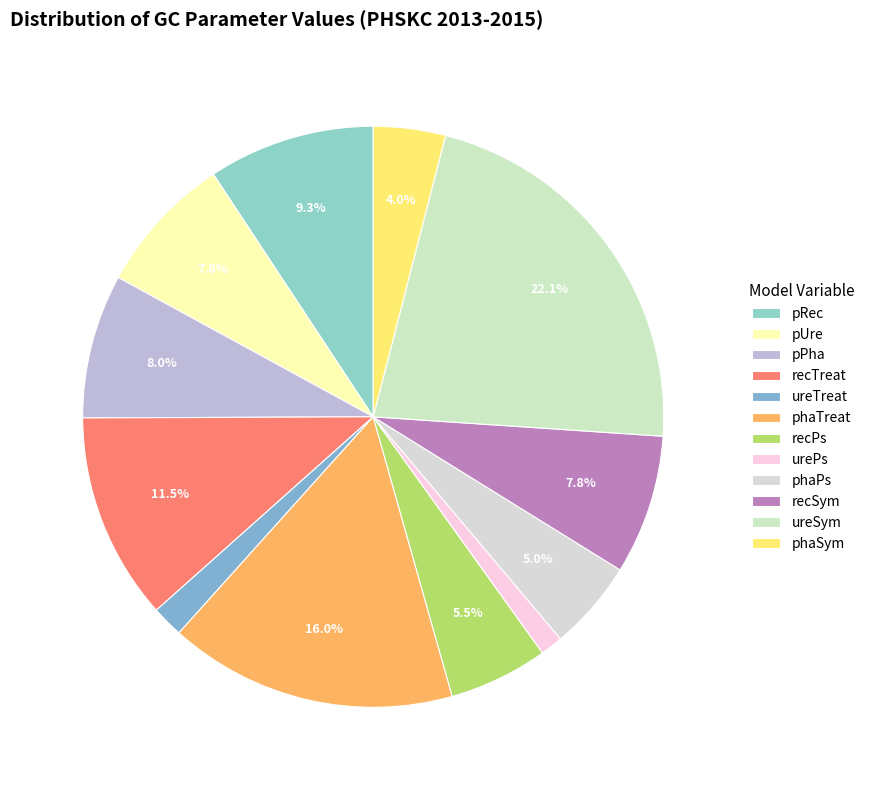

Is there any slice that represents more than half of the pie?

No